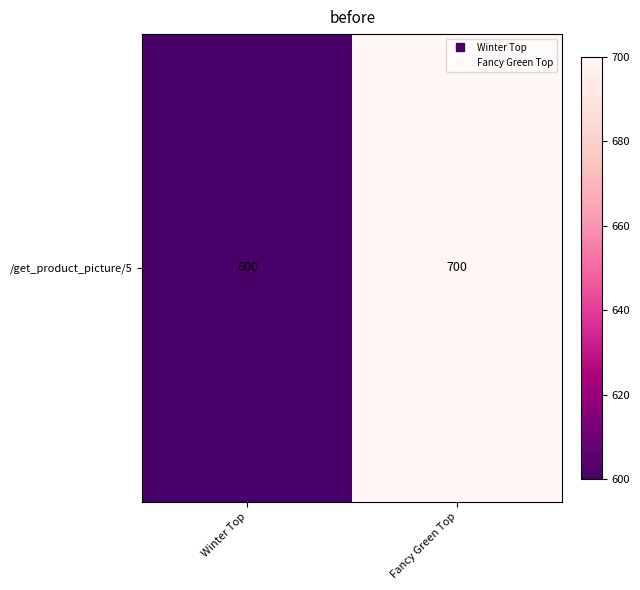

Which has a higher value, Fancy Green Top or Winter Top?

Fancy Green Top